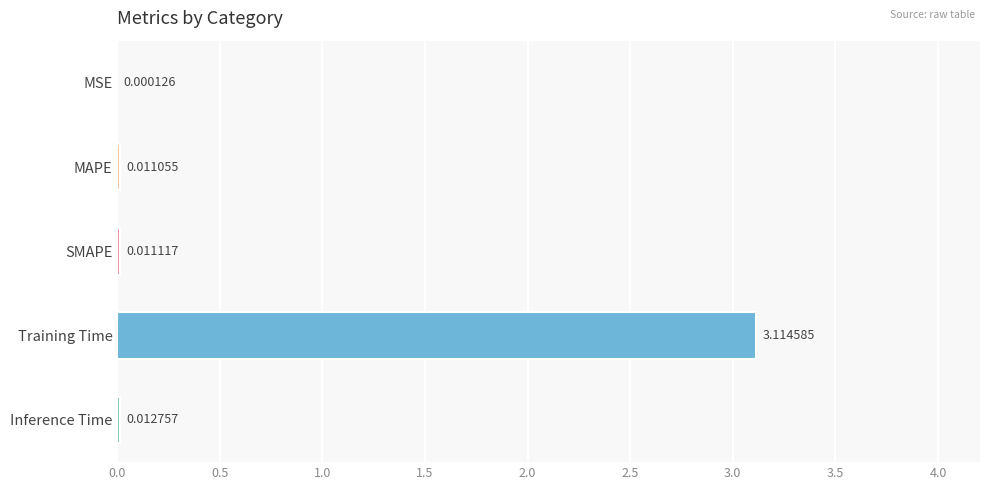

At which label is the value closest to 1?

Inference Time